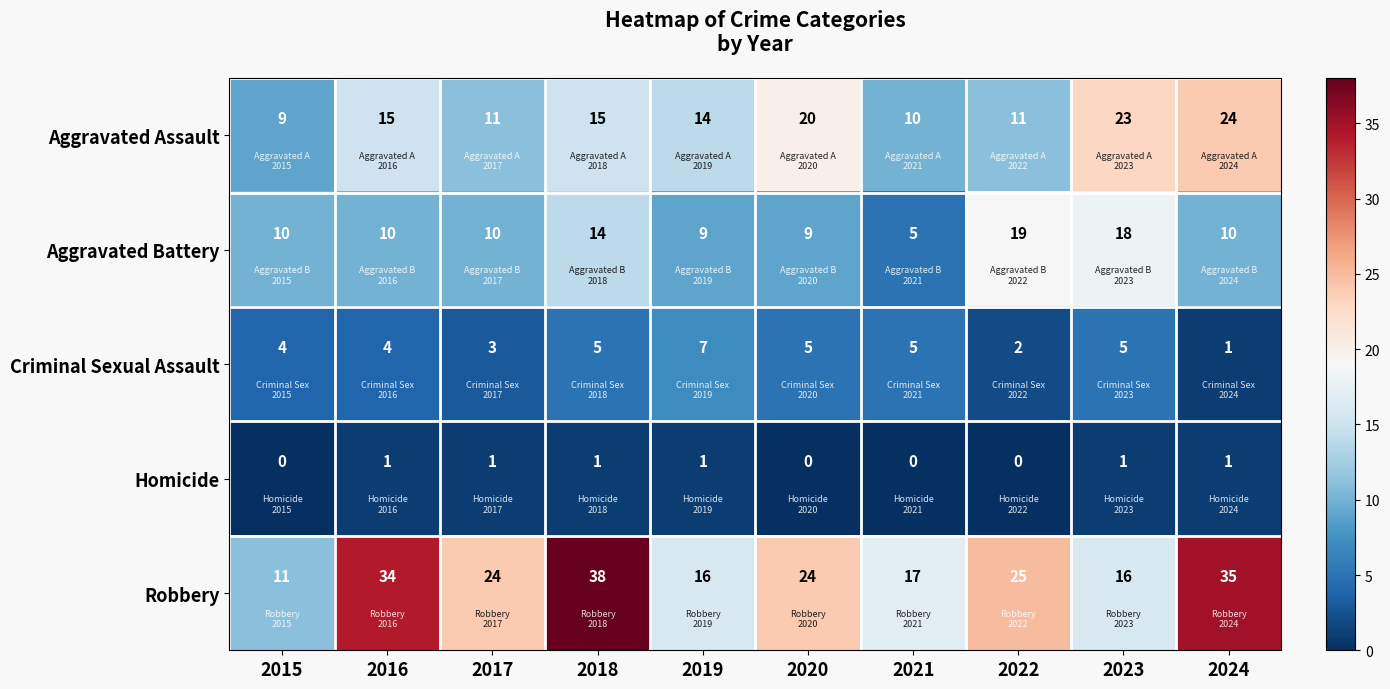

What is the approximate value of Aggravated Assault at 2017, to the nearest 5?

10